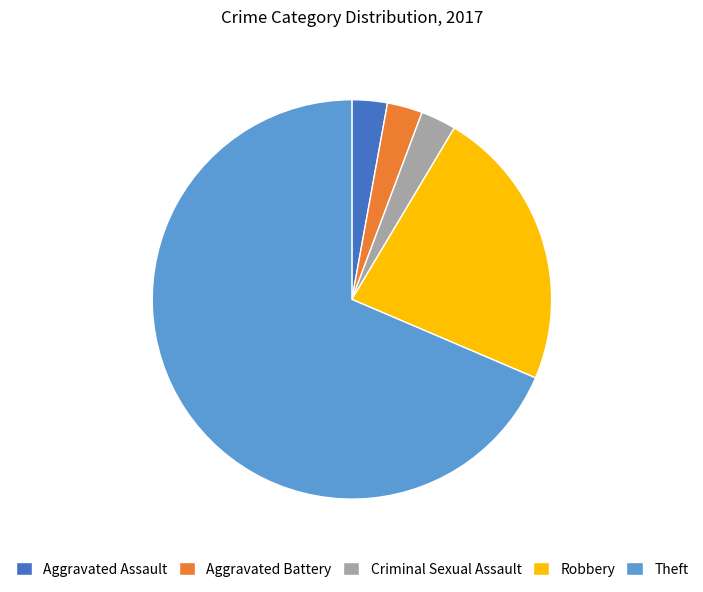

Which has a higher value, Robbery or Aggravated Assault?

Robbery